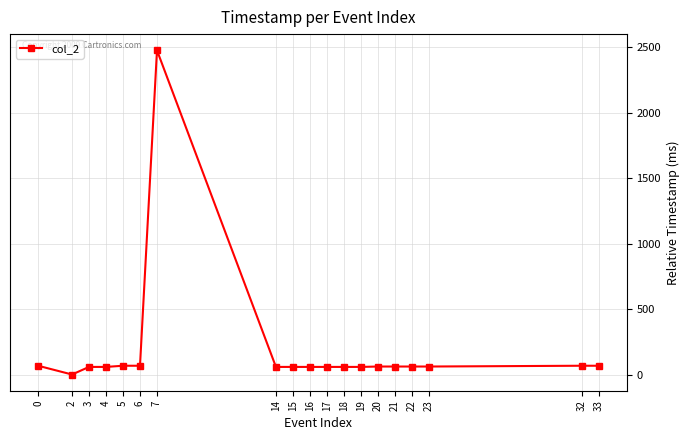

What is the change in value from 2 to 33?

+67